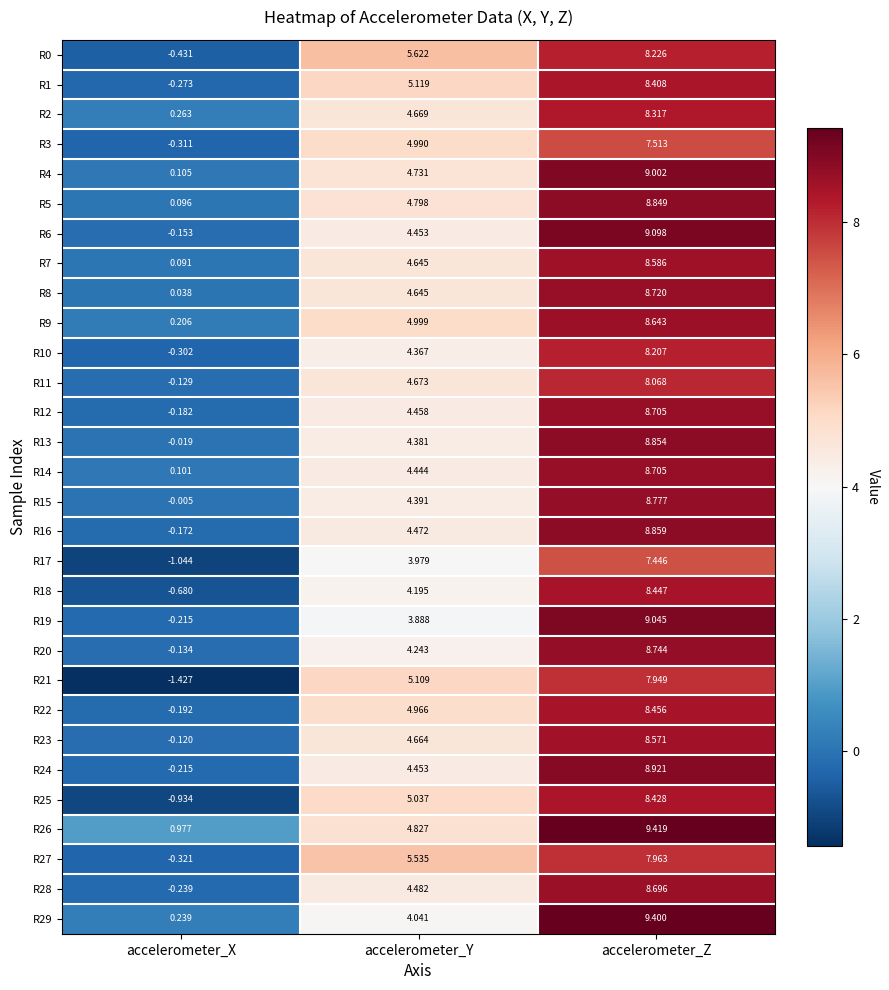

At which category does the chart reach its peak across all series?

accelerometer_Z